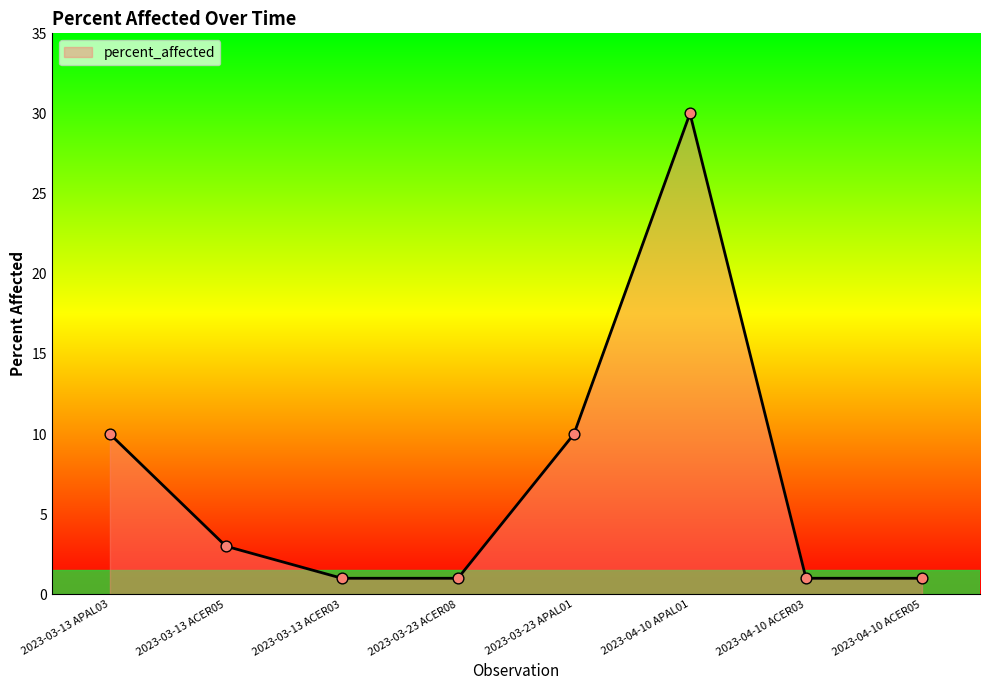

What is the ratio of the value at 2023-03-13 APAL03 to the value at 2023-03-23 ACER08?

10.0